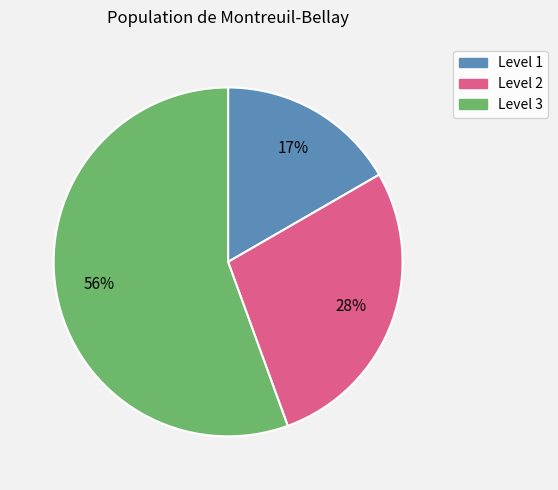

Between Level 2 and Level 1, which is larger?

Level 2